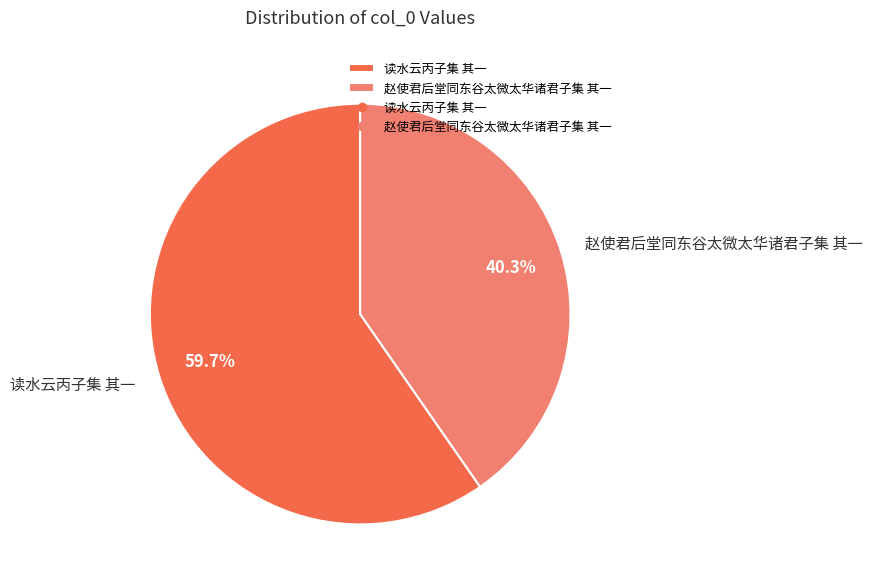

What is the ratio of the value at 赵使君后堂同东谷太微太华诸君子集 其一 to the value at 读水云丙子集 其一?

0.7